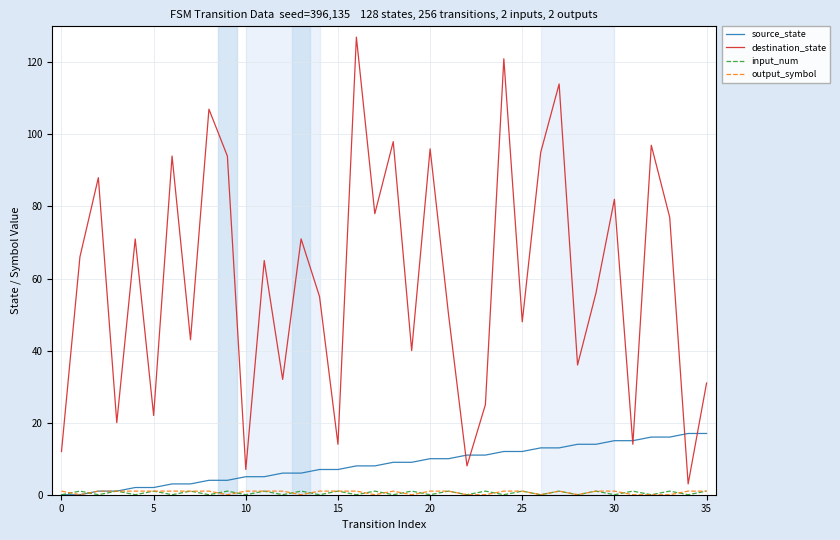

What is the highest value of the source_state series?

17